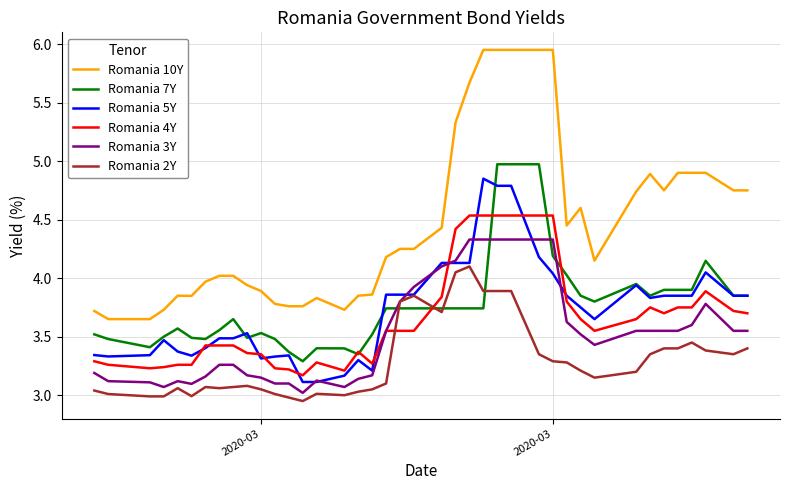

True or false: Romania 10Y and Romania 7Y cross at least once.

False